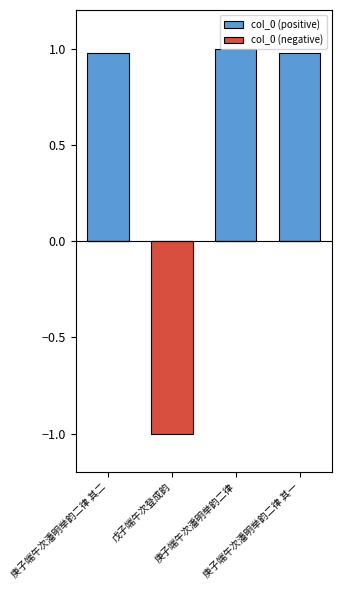

Reading left to right, transcribe all the data shown in this chart.

col_0 (positive): 1.0	0.0	1.0	1.0
col_0 (negative): 0.0	-1.0	0.0	0.0